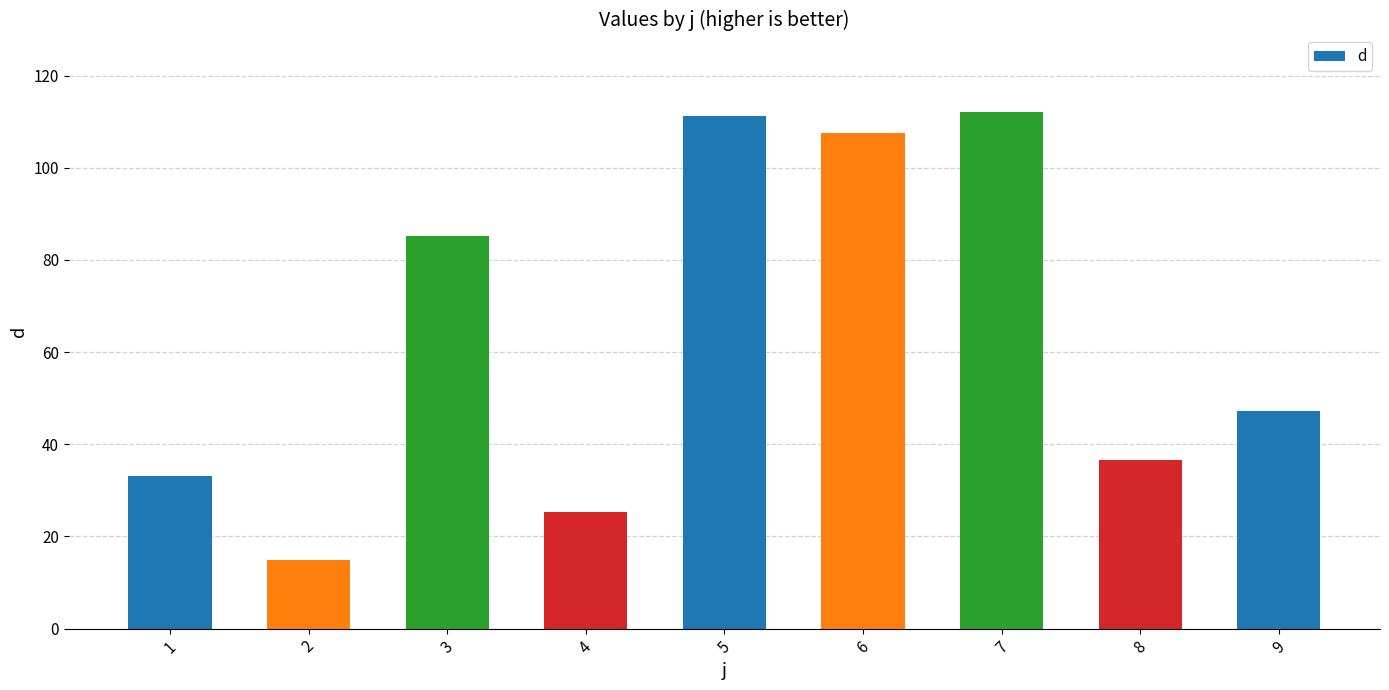

The value at 9 is 47.2. True or false?

True